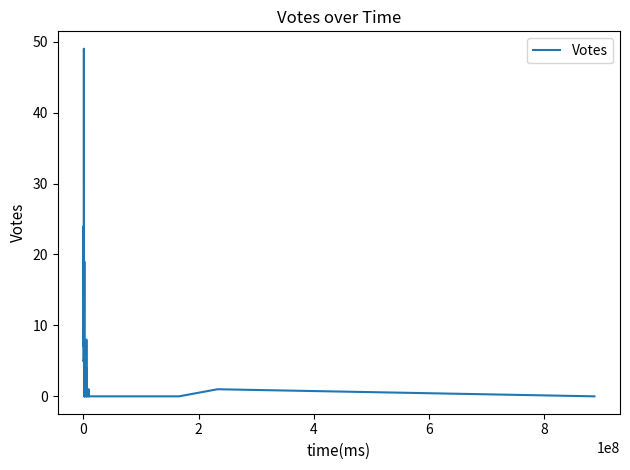

Reading left to right, what are all the values shown in this chart?

5	5	24	7	49	22	1	2	0	0	5	19	0	7	3	0	0	2	1	0	8	1	4	0	0	1	0	0	0	0	0	1	0	0	0	0	0	0	1	0